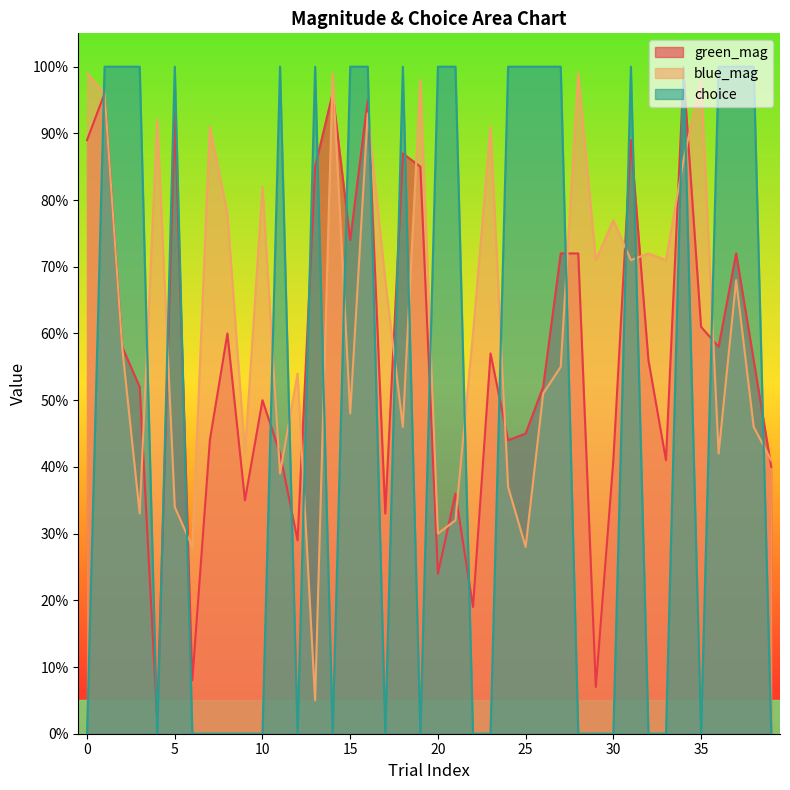

What are all the series names shown in the legend?

green_mag, blue_mag, choice